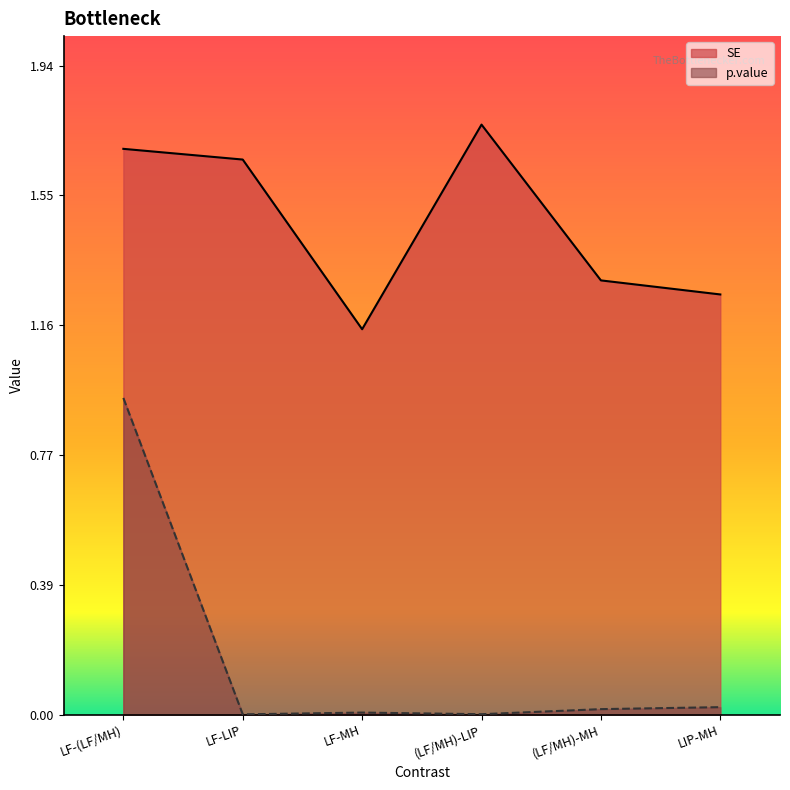

At which category is the sum across all series the highest?

LF-(LF/MH)